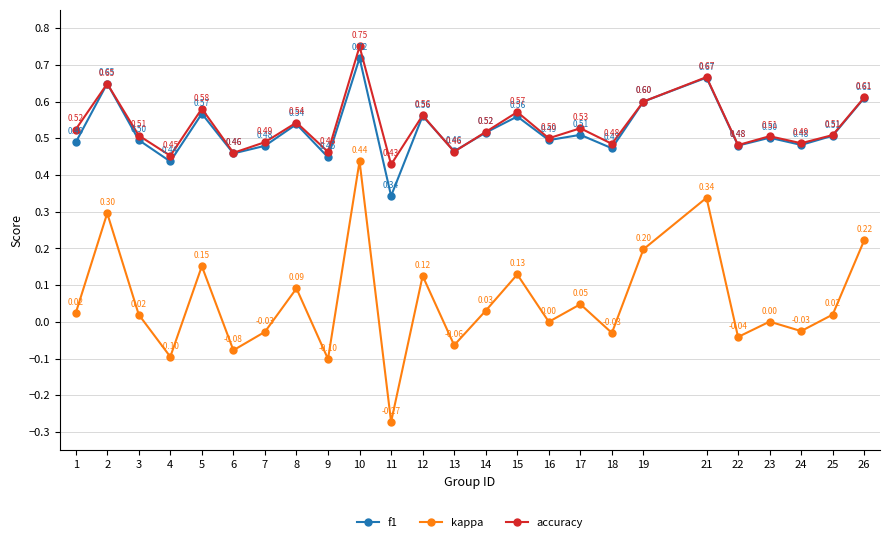

List the series in order of their peak value, highest first.

accuracy, f1, kappa